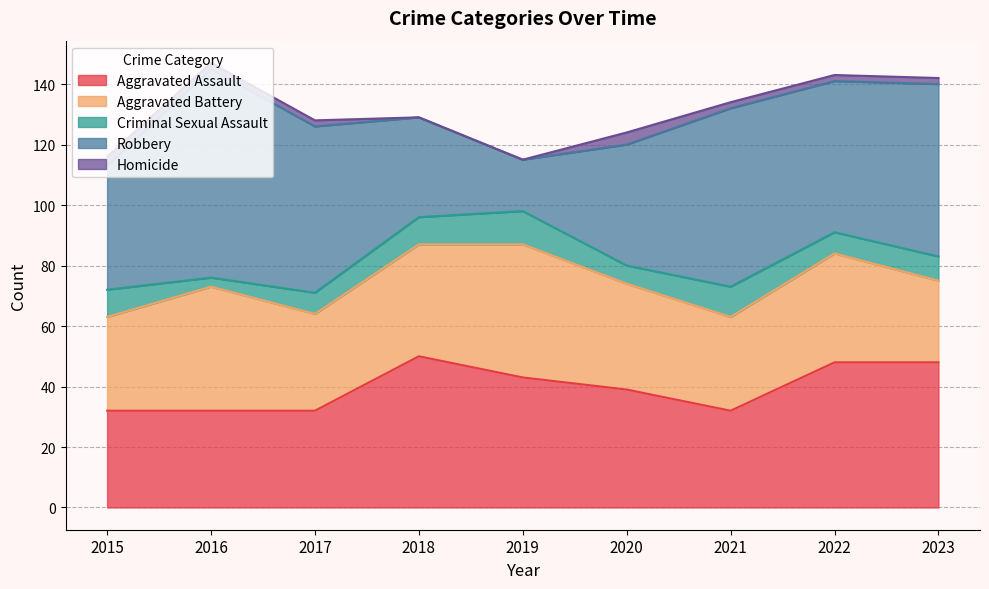

True or false: Aggravated Assault has more than 0 interior local peaks.

True